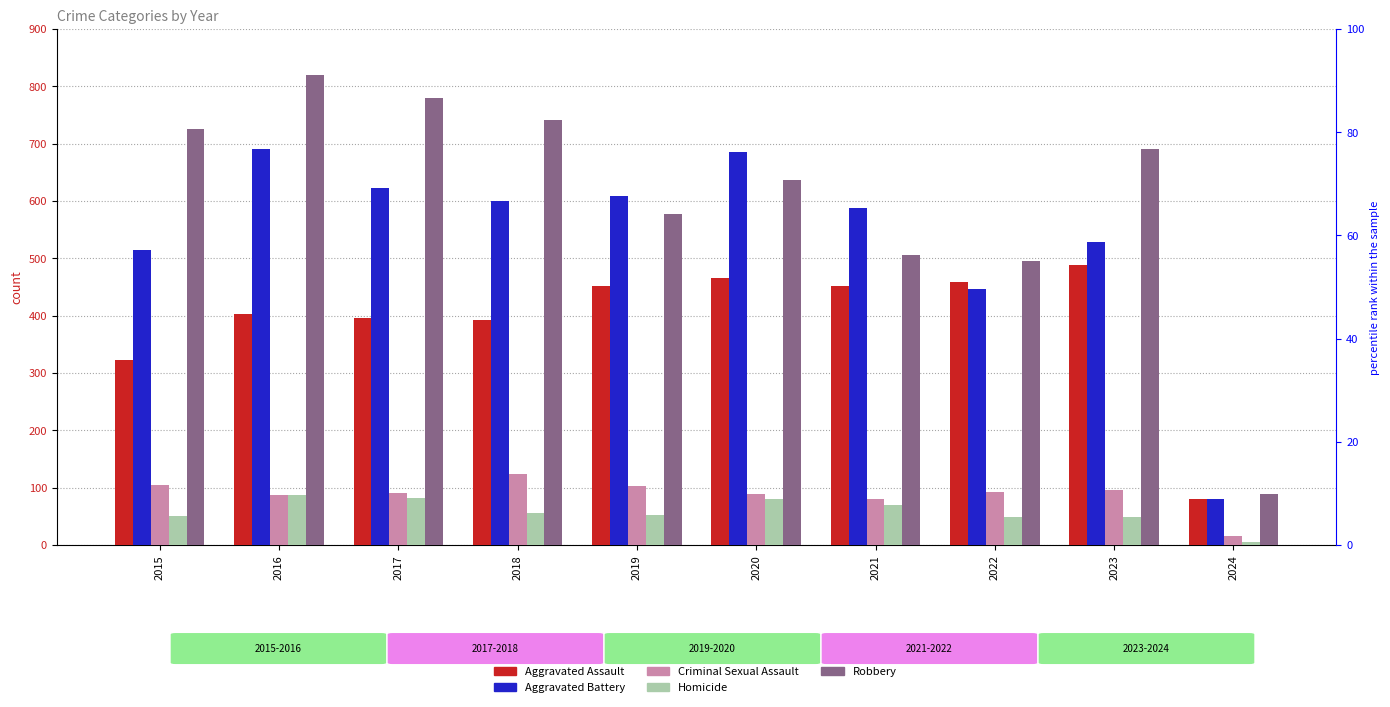

At how many categories does at least one series exceed 314?

9